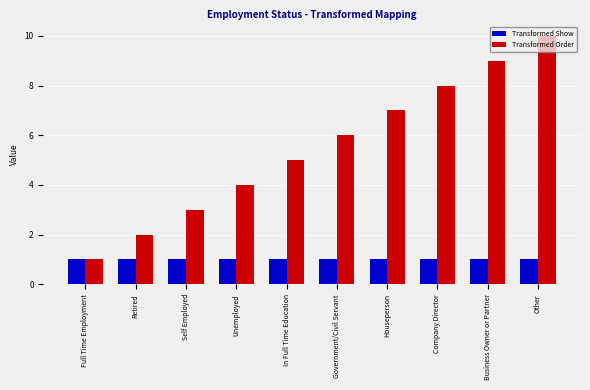

What is the maximum value for Transformed Show?

1